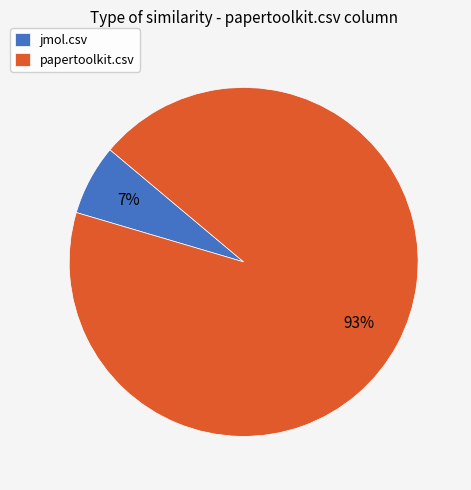

Which has a higher value, jmol.csv or papertoolkit.csv?

papertoolkit.csv